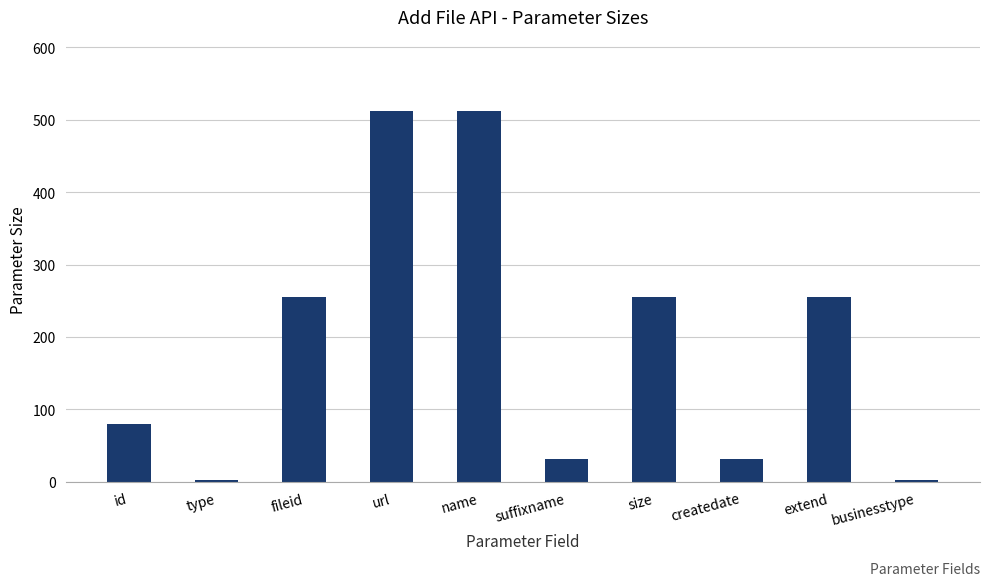

What is the change in value from fileid to url?

+256